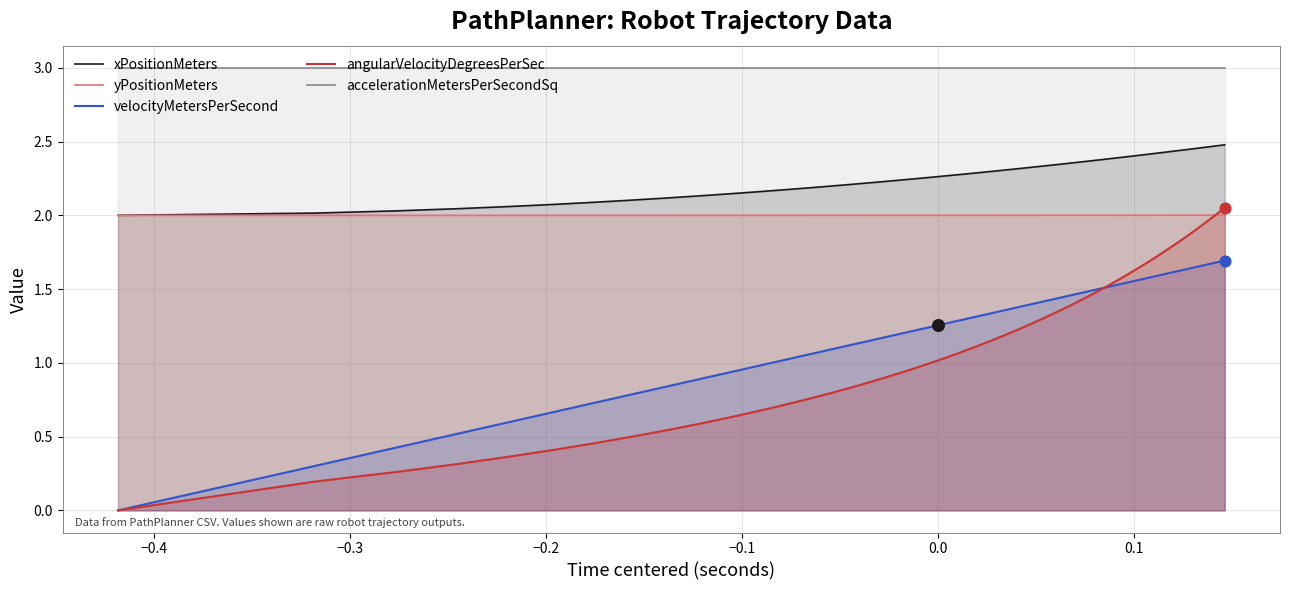

Which series has the largest total across all categories?

accelerationMetersPerSecondSq